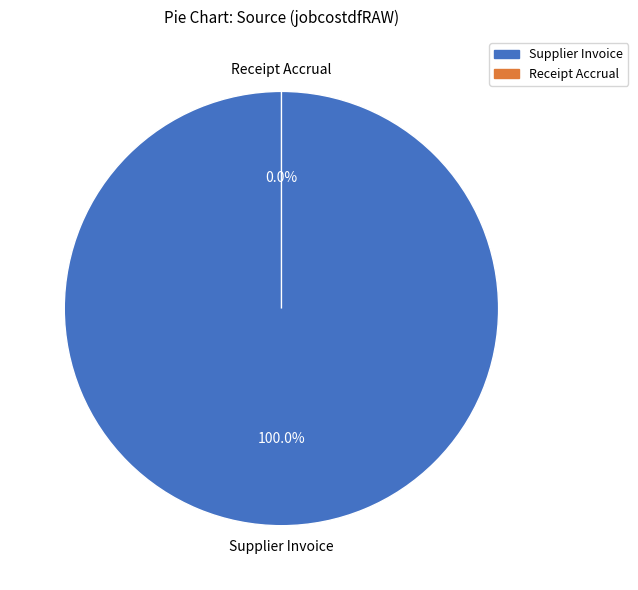

Is it true that Receipt Accrual is 0% of the pie?

True